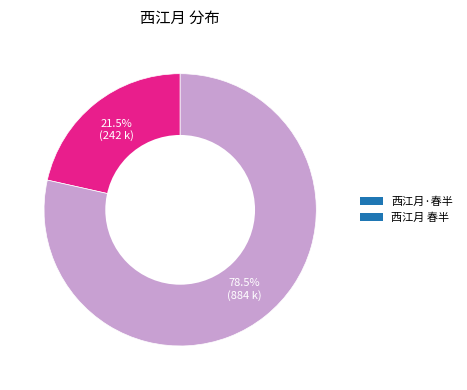

What is the smallest slice in the pie chart?

西江月·春半